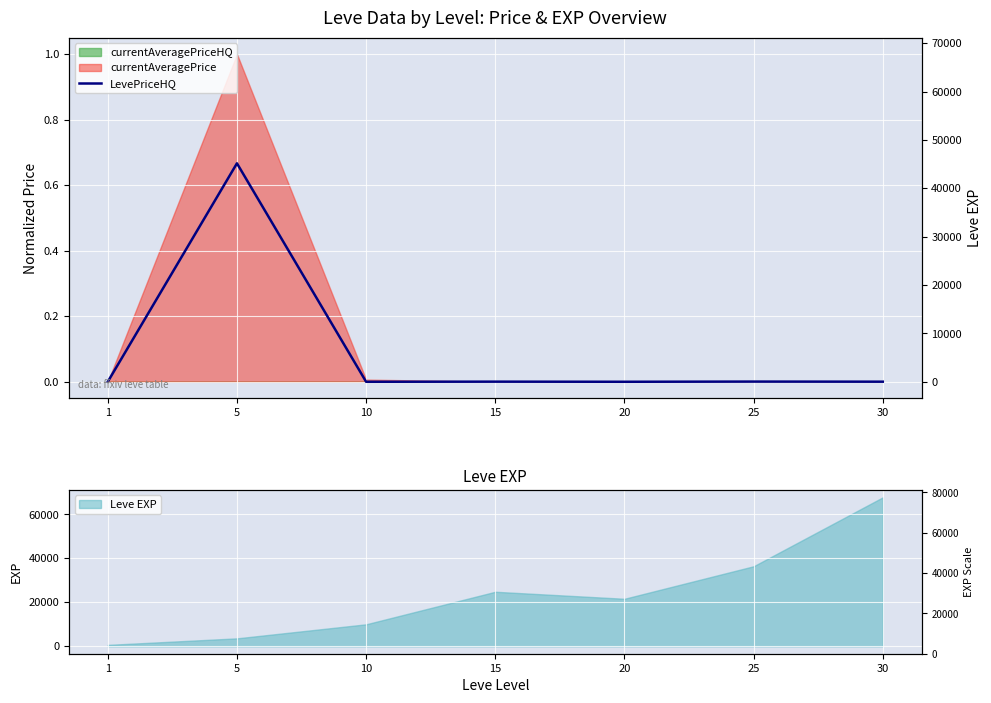

How many interior local peaks (higher than both neighbors) does the data have?

3